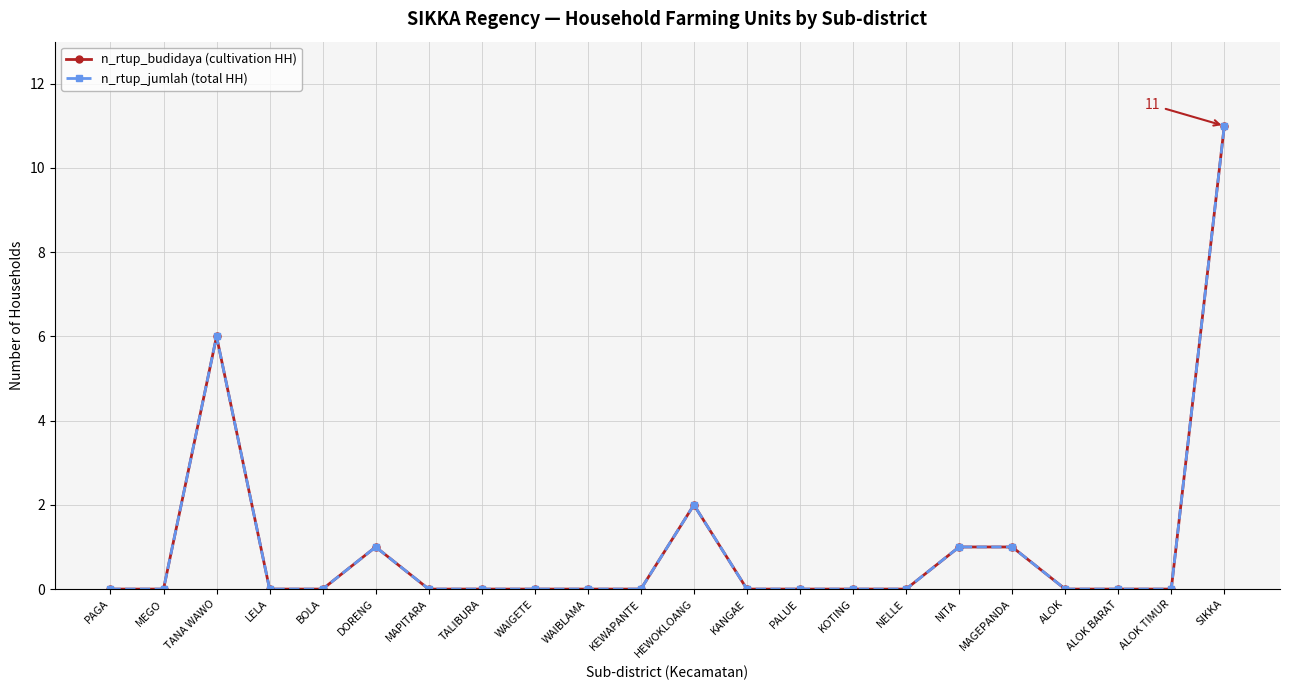

The value of n_rtup_budidaya (cultivation HH) at KOTING is 0. True or false?

True